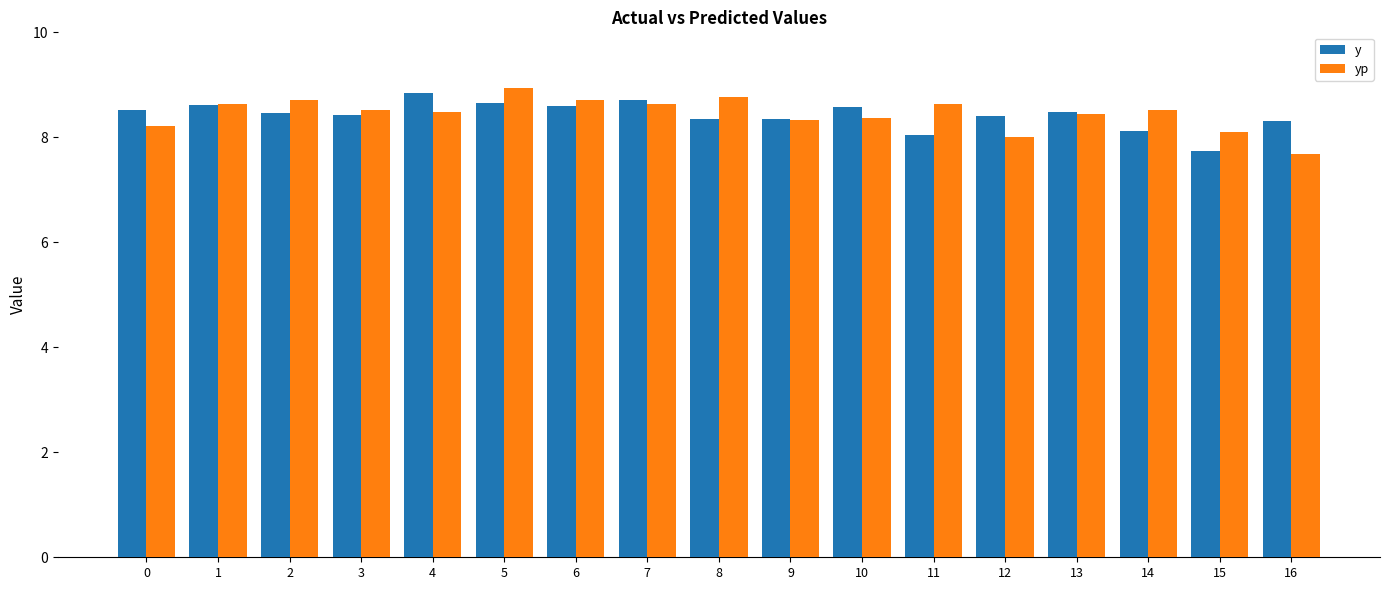

What is the approximate value of y at 0?

8.5